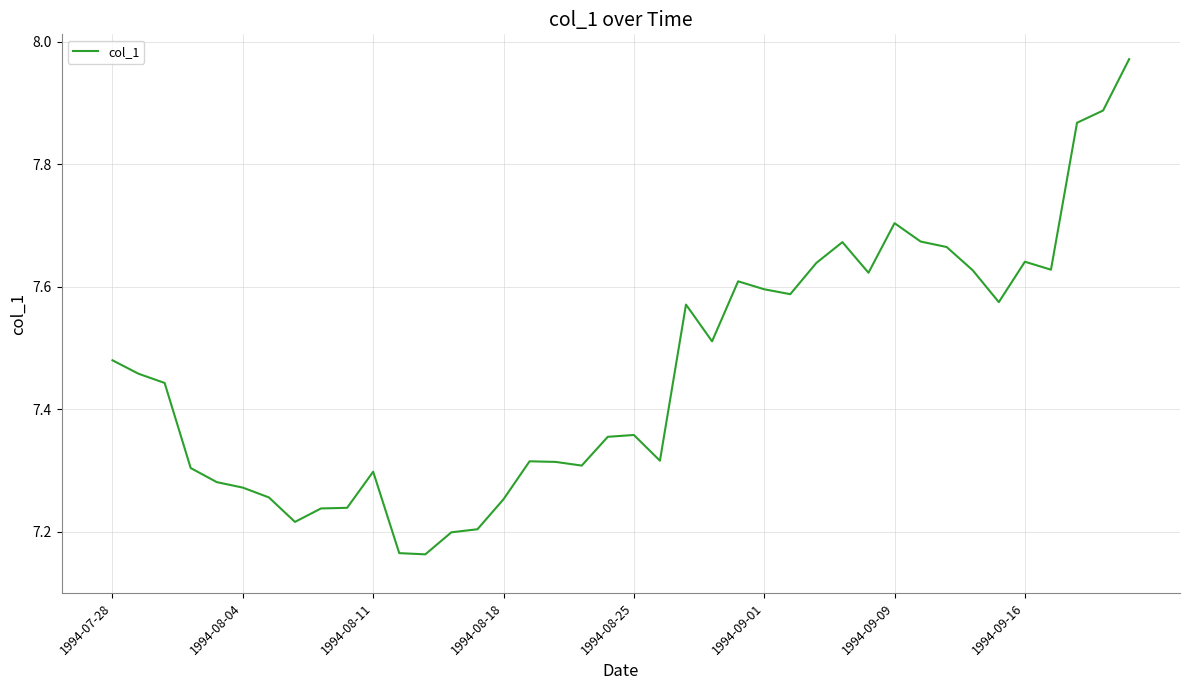

What is the difference between the maximum and minimum values?

0.8